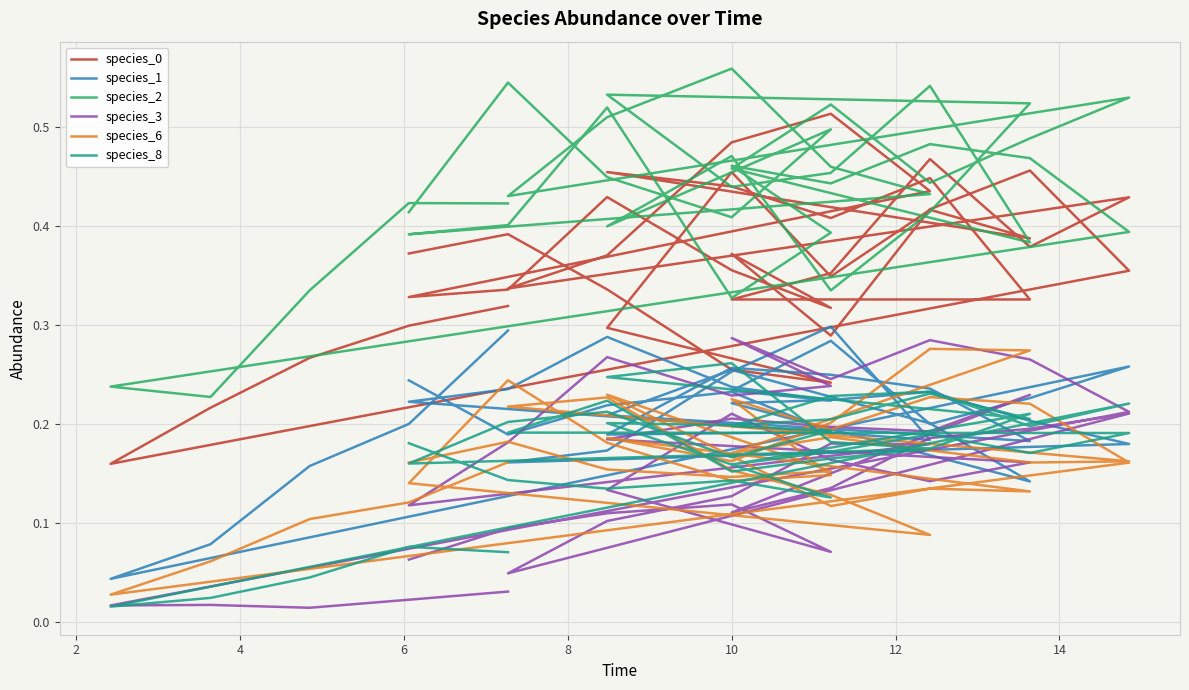

What is the average value of the species_3 series?

0.2